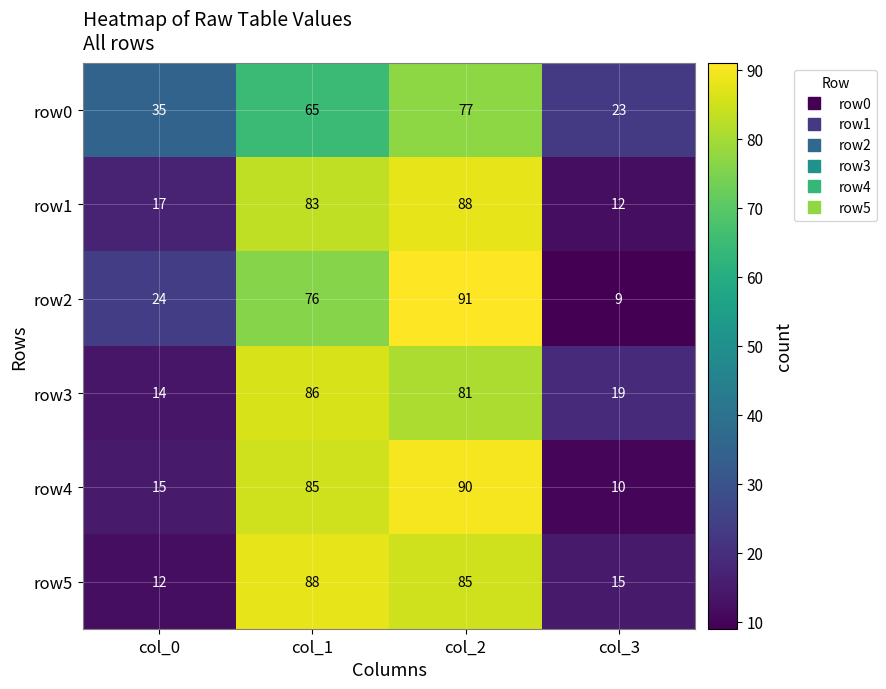

Is it true that row5 equals 16 at col_0?

False